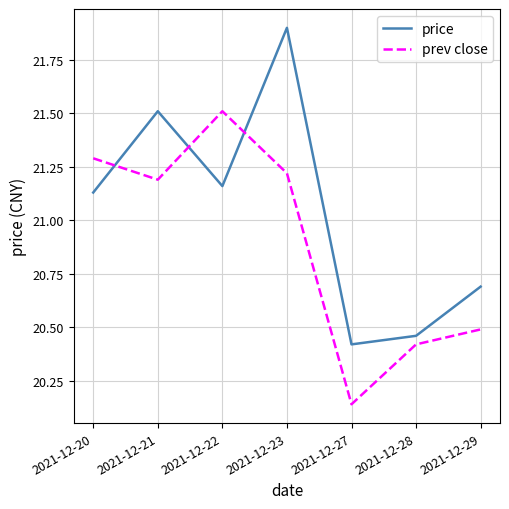

At which label does prev close reach its minimum?

2021-12-27